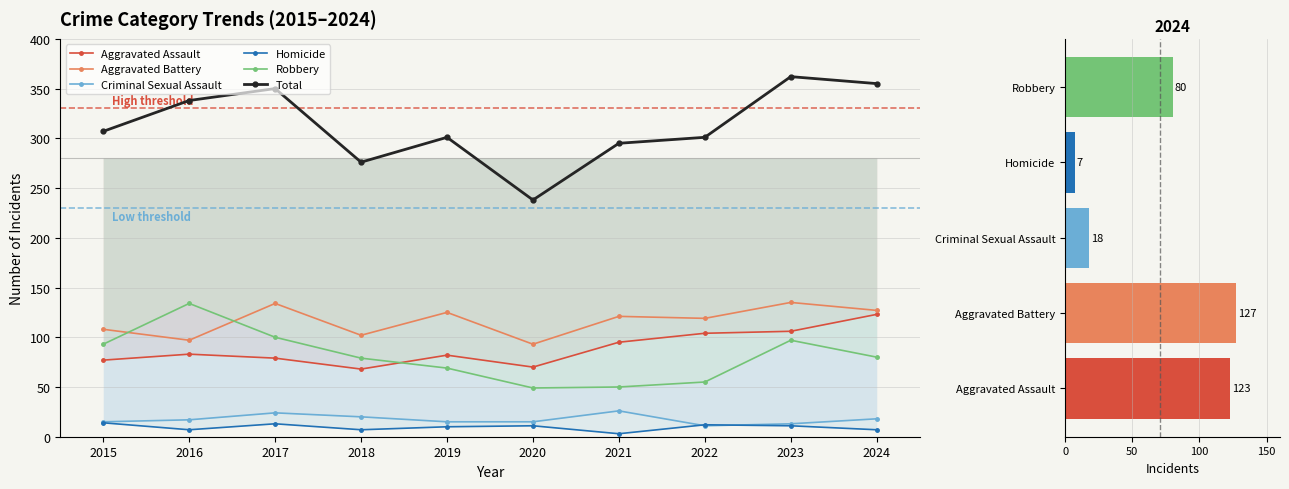

What is the total value across all series at 2019?

602